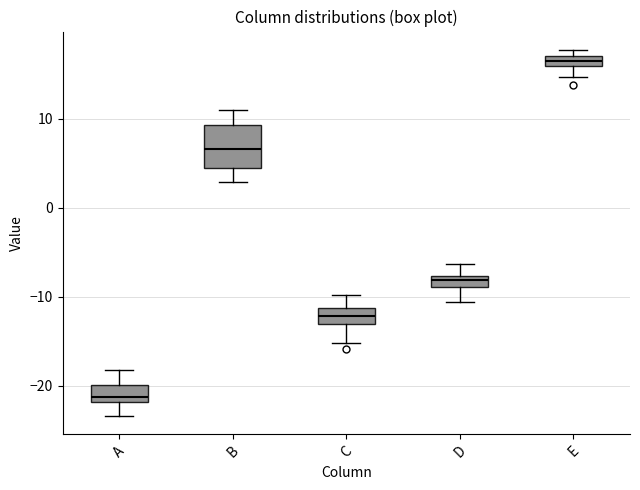

Where is the upper edge of the box for B on the y-axis? The values are not printed on the chart, so give them approximately, as read against the axis.

9